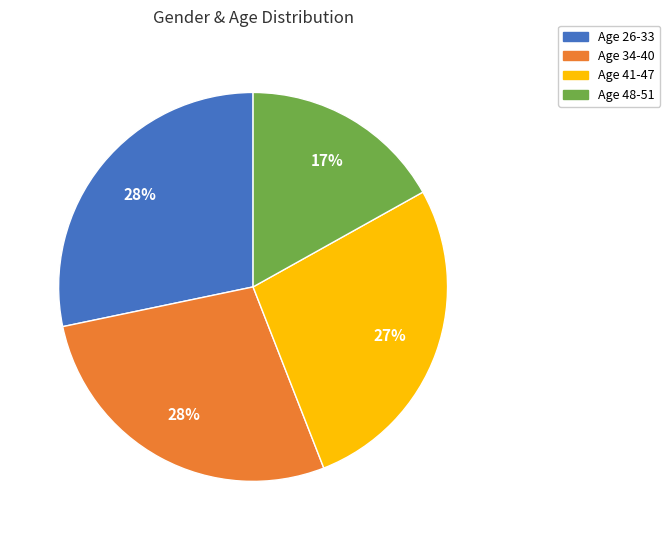

Is there any slice that represents more than half of the pie?

No